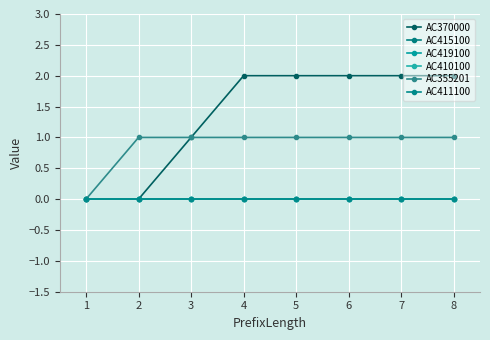

Reading right to left, extract all data points from this chart.

AC370000: 2	2	2	2	2	1	0	0
AC415100: 0	0	0	0	0	0	0	0
AC419100: 0	0	0	0	0	0	0	0
AC410100: 0	0	0	0	0	0	0	0
AC355201: 1	1	1	1	1	1	1	0
AC411100: 0	0	0	0	0	0	0	0